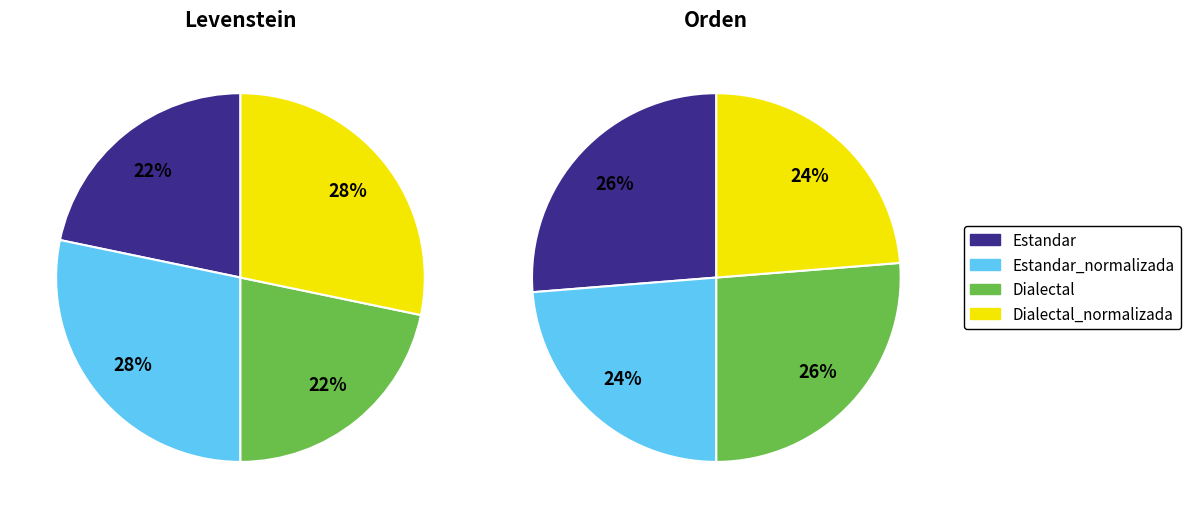

To the nearest percent, what is the combined percentage of Dialectal_normalizada and Dialectal?

50%